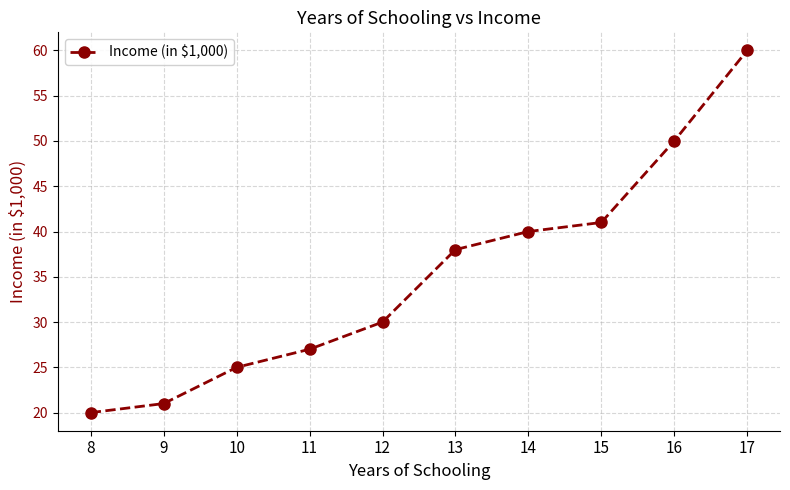

What is the value of the 2nd point from the left?

21